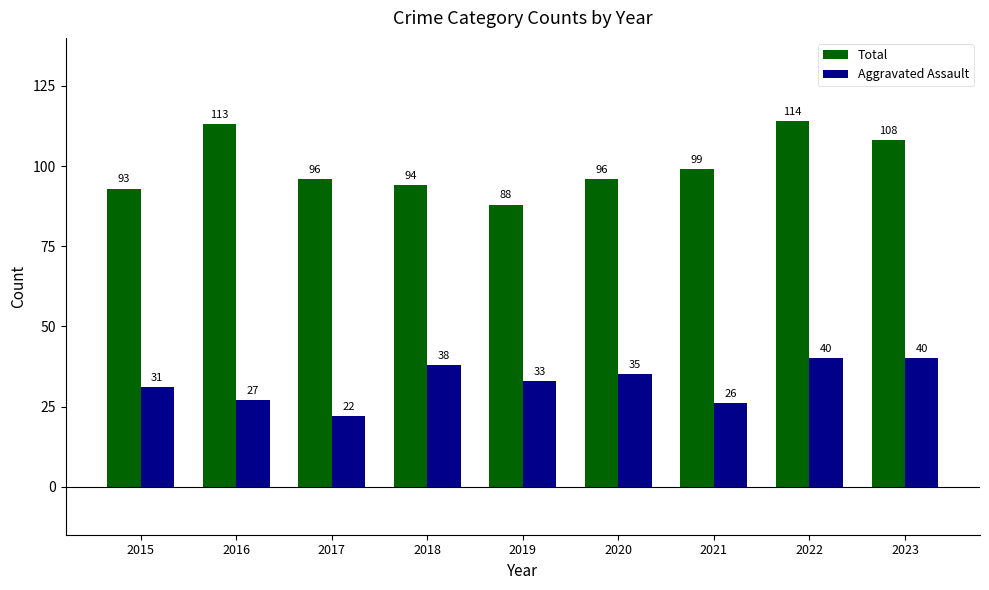

What is the difference between the Aggravated Assault values at 2015 and 2022?

9